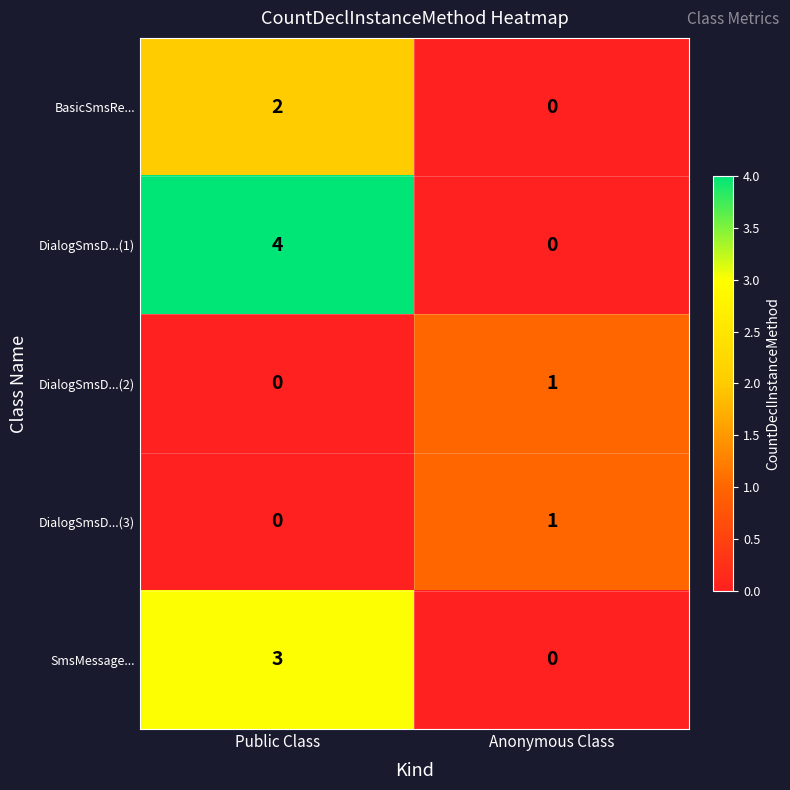

What is the sum of the DialogSmsD...(1) values at Anonymous Class and Public Class?

4